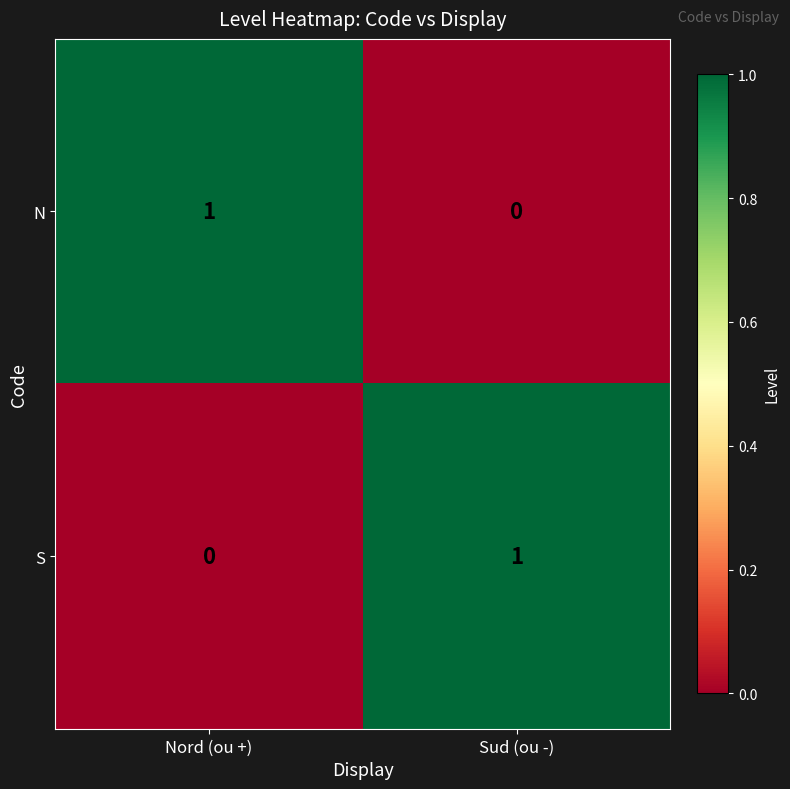

Rank the series at Sud (ou -) from lowest to highest value.

N, S